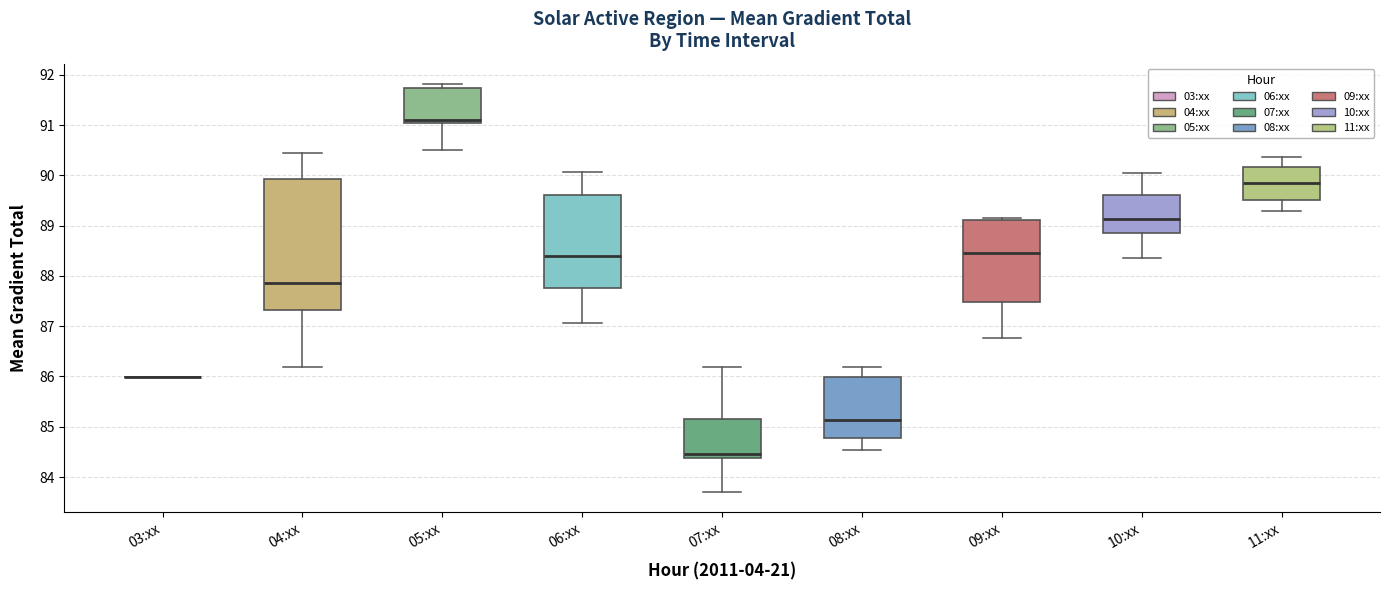

Which box is the tallest, from its lower edge to its upper edge?

04:xx